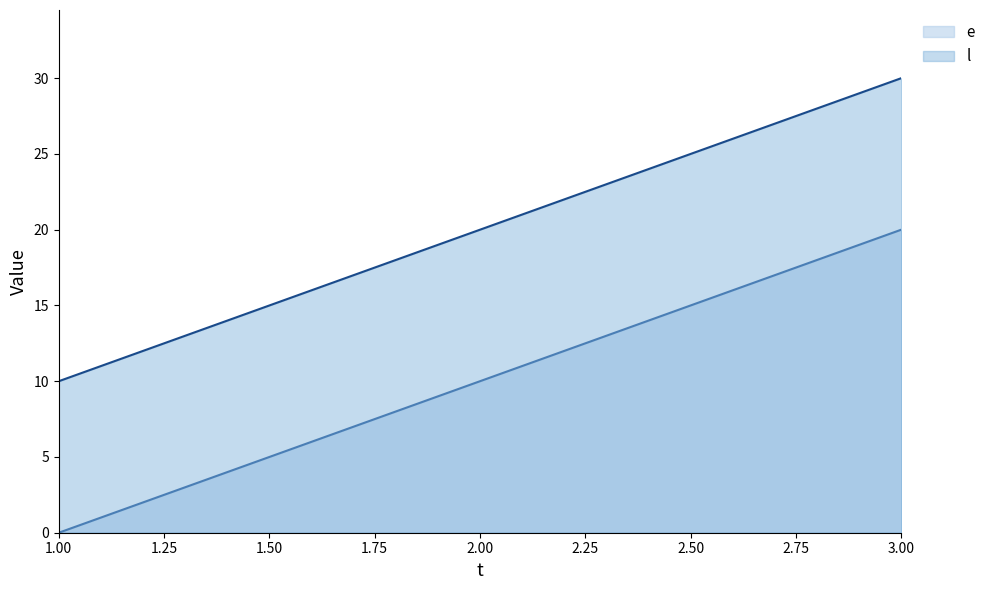

What is the greatest value displayed?

30